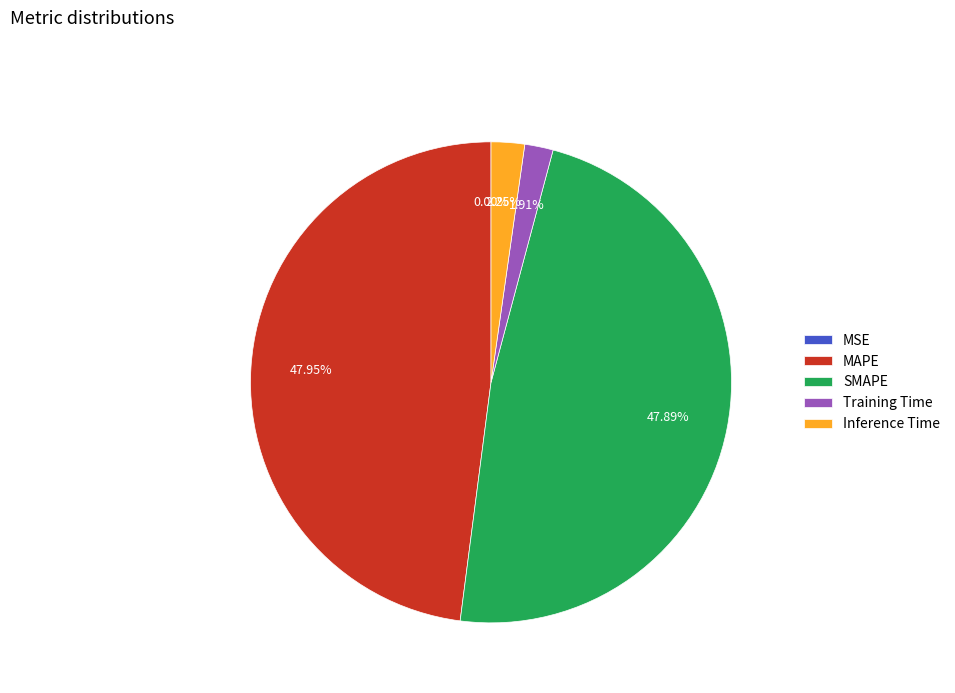

The SMAPE slice represents 39% of the pie. True or false?

False